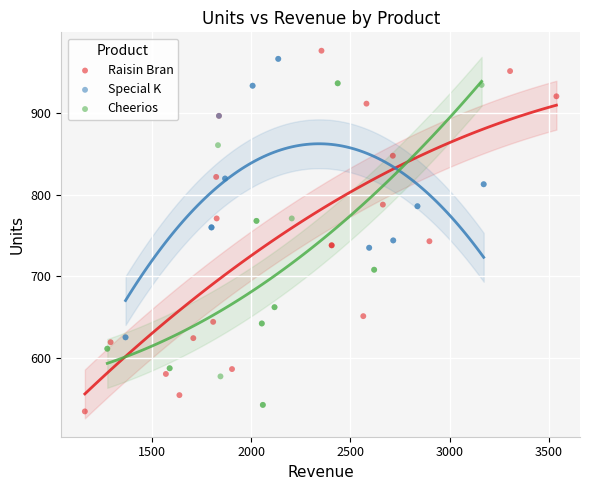

Which series reaches the maximum Y coordinate?

Raisin Bran